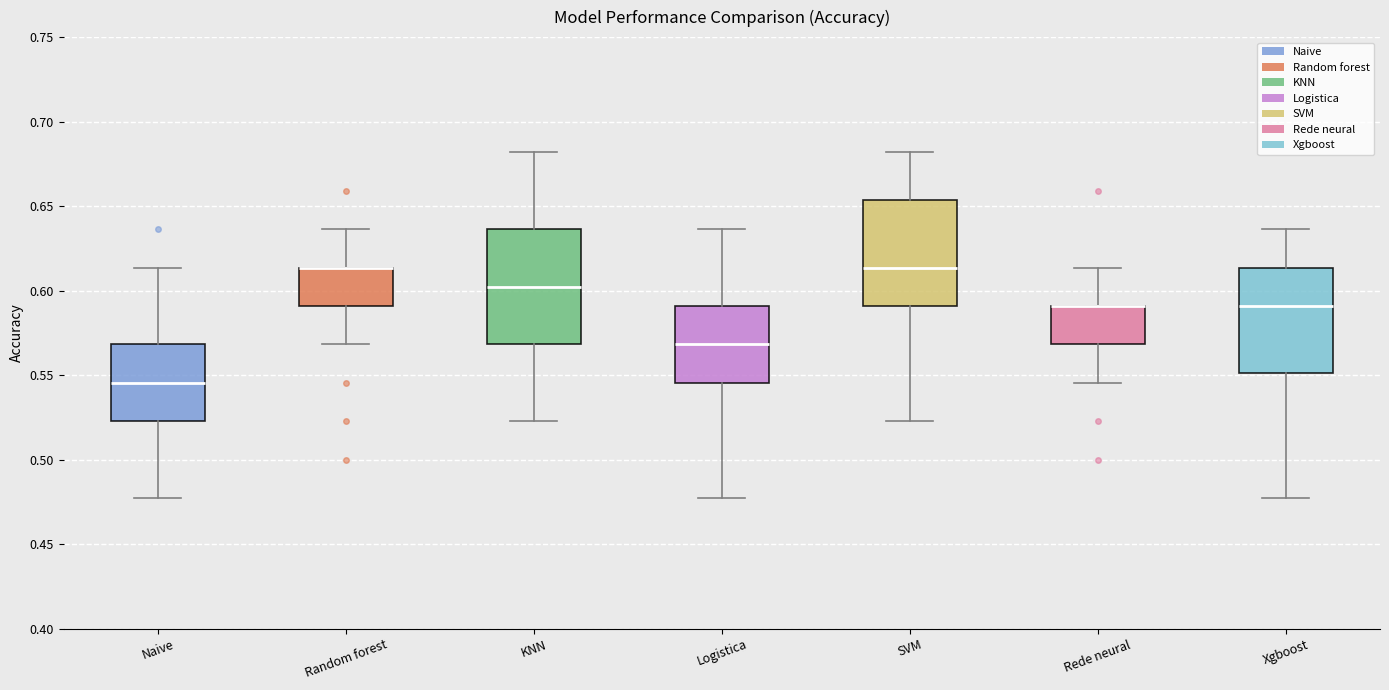

Reading left to right, transcribe this box plot: for each box, give where its median line is, the range the box spans, and where its two whiskers end, as read against the y-axis. The values are not printed on the chart, so give them approximately, as read against the axis.

Naive: median 0.545, box 0.525 to 0.570, whiskers 0.475 to 0.615
Random forest: median 0.615 (drawn on the box's upper edge), box 0.590 to 0.615, whiskers 0.570 to 0.635
KNN: median 0.600, box 0.570 to 0.635, whiskers 0.525 to 0.680
Logistica: median 0.570, box 0.545 to 0.590, whiskers 0.475 to 0.635
SVM: median 0.615, box 0.590 to 0.655, whiskers 0.525 to 0.680
Rede neural: median 0.590 (drawn on the box's upper edge), box 0.570 to 0.590, whiskers 0.545 to 0.615
Xgboost: median 0.590, box 0.550 to 0.615, whiskers 0.475 to 0.635